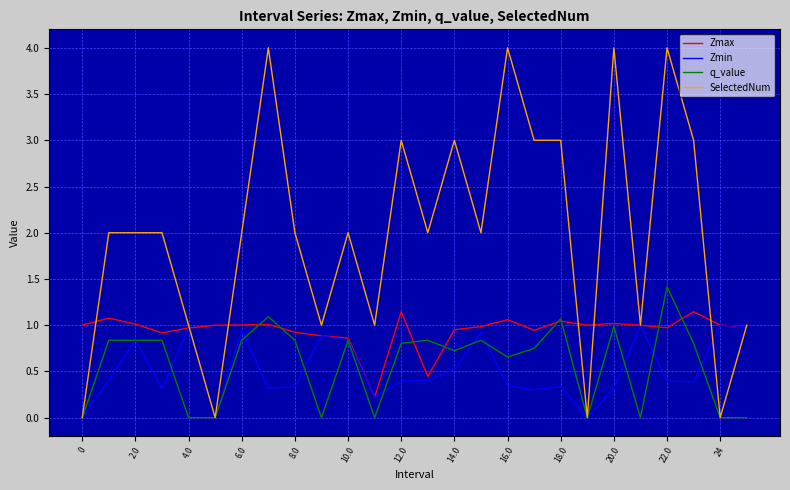

What is the greatest value displayed?

4.0